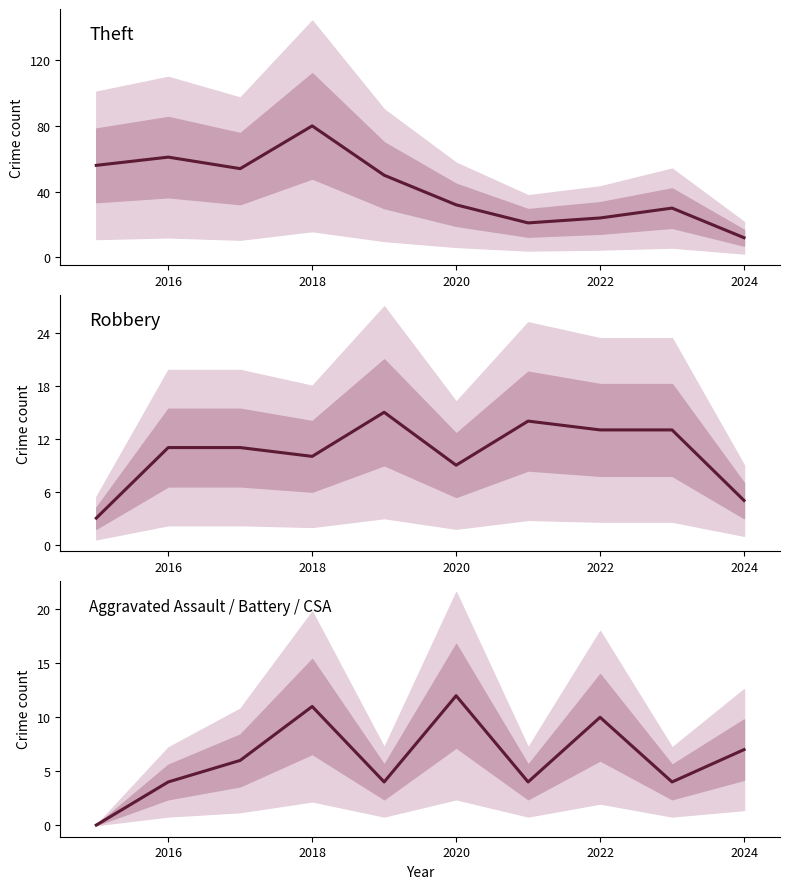

The Robbery series shows 13 at 2022. True or false?

True